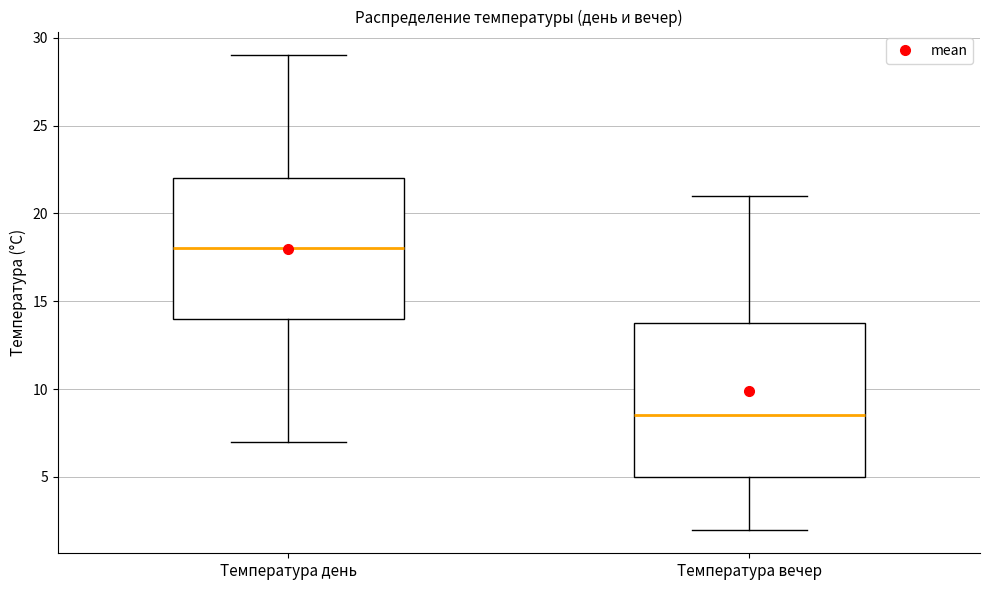

Which box is the tallest, from its lower edge to its upper edge?

Температура вечер